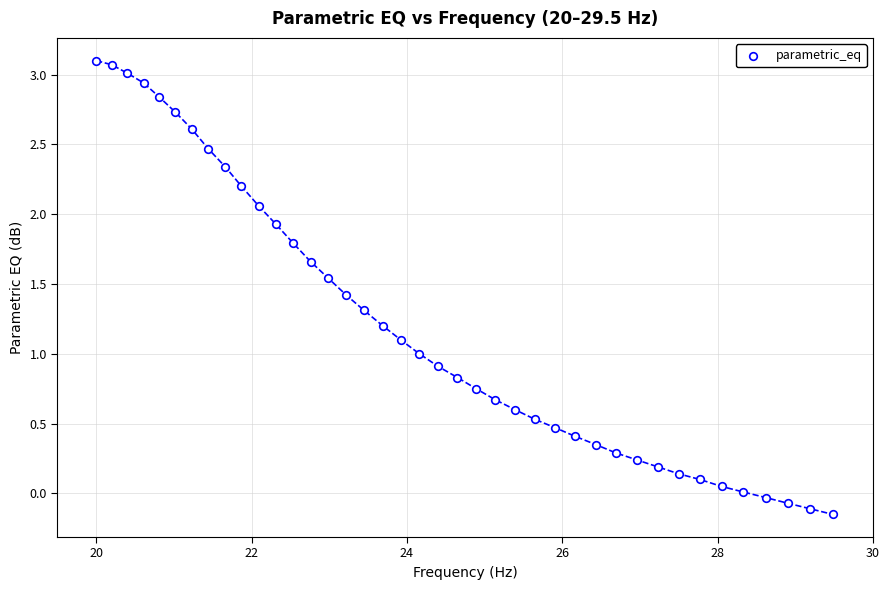

What is the range of X values (max minus min)?

9.5